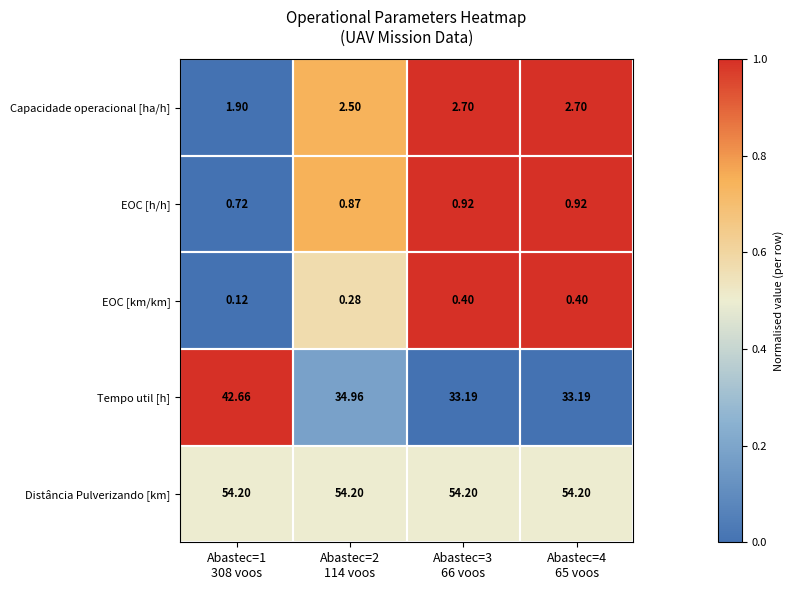

At which category is the sum across all series the highest?

Abastec=1
308 voos